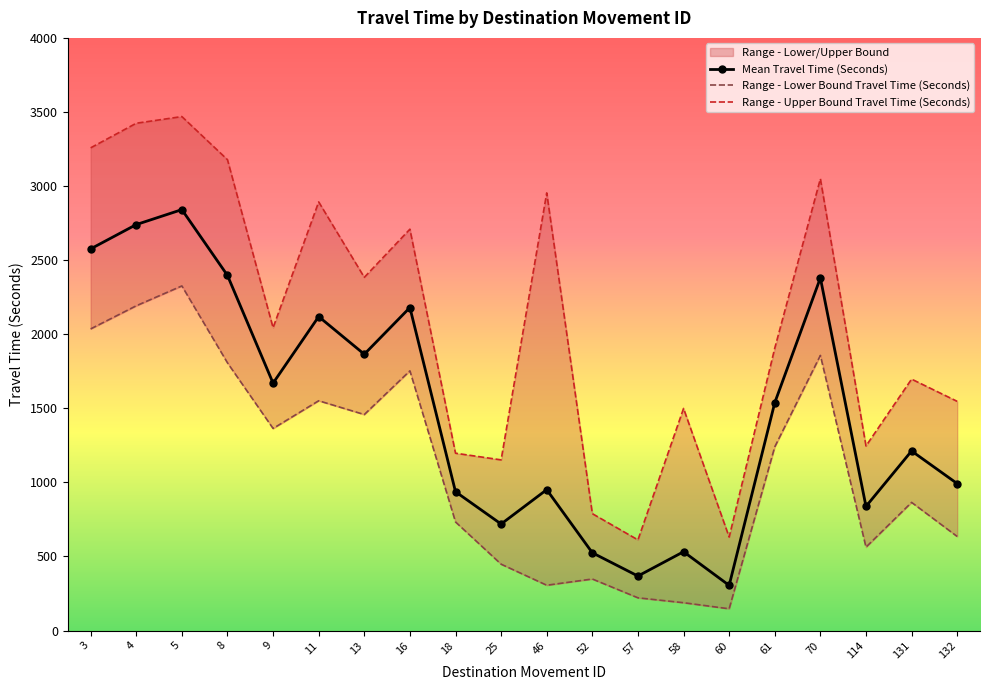

Rank the categories by Range - Upper Bound Travel Time (Seconds) value from lowest to highest.

57, 60, 52, 25, 18, 114, 58, 132, 131, 61, 9, 13, 16, 11, 46, 70, 8, 3, 4, 5